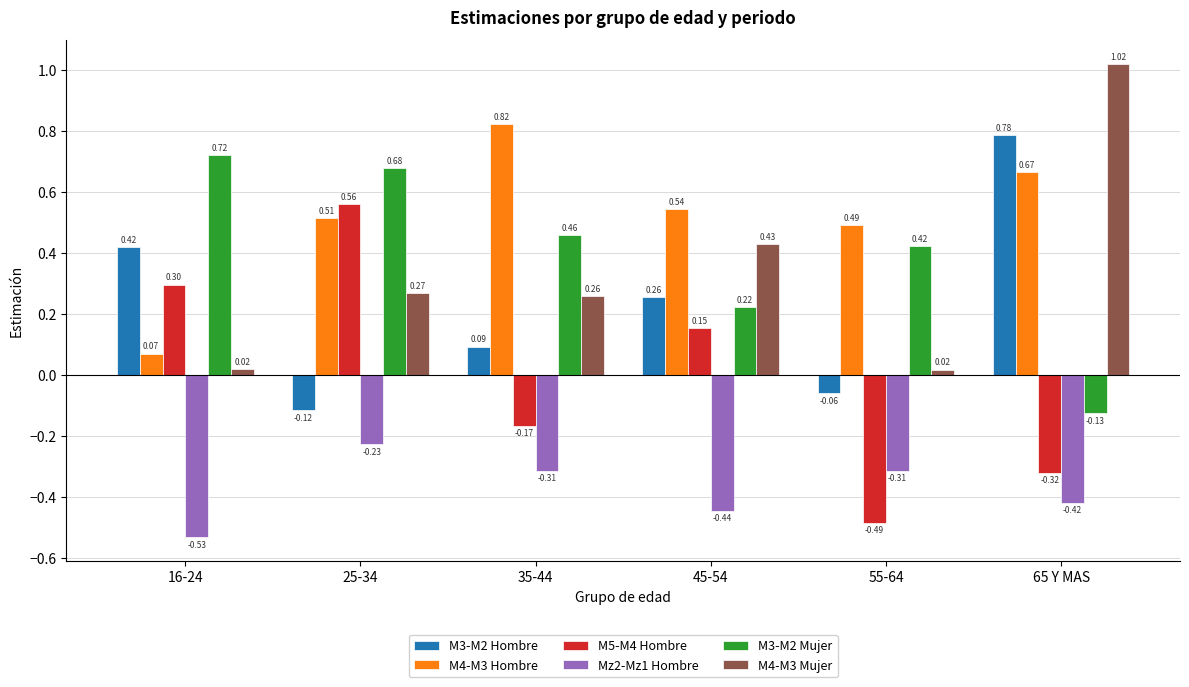

At which category is the sum across all series the highest?

25-34